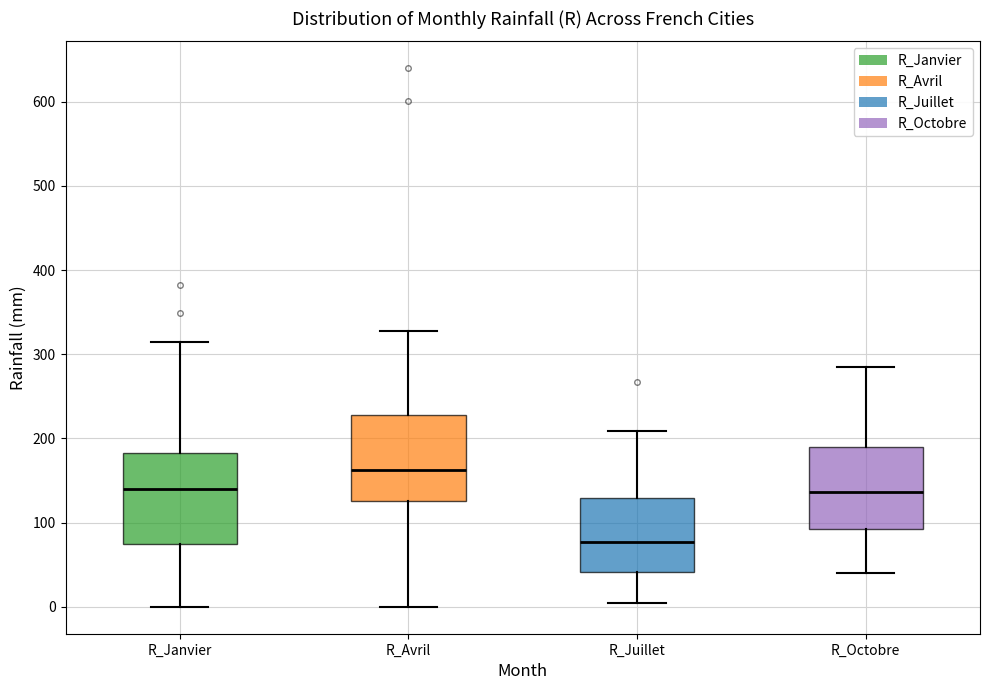

Where is the upper edge of the box for R_Juillet on the y-axis? The values are not printed on the chart, so give them approximately, as read against the axis.

130